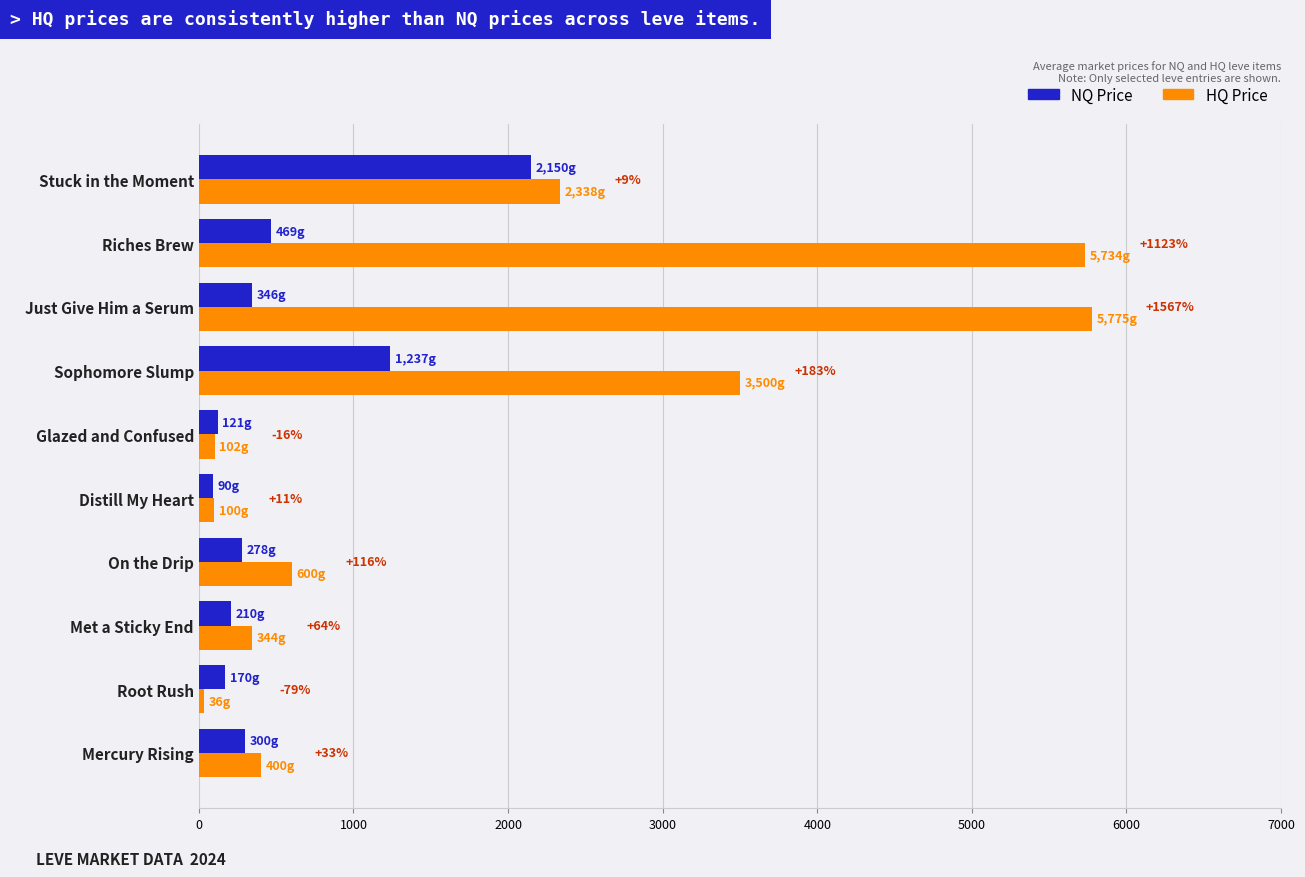

What are all the series names shown in the legend?

NQ Price, HQ Price